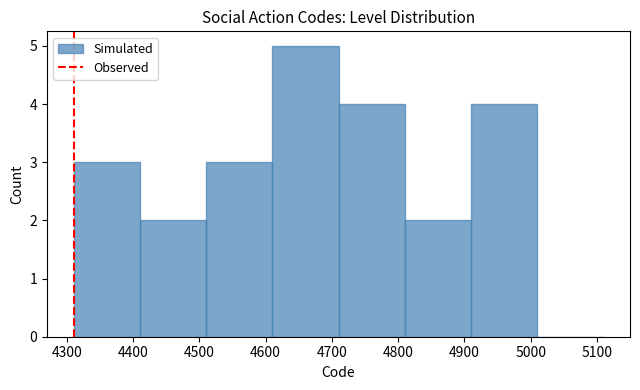

What is the sum of all values?

23